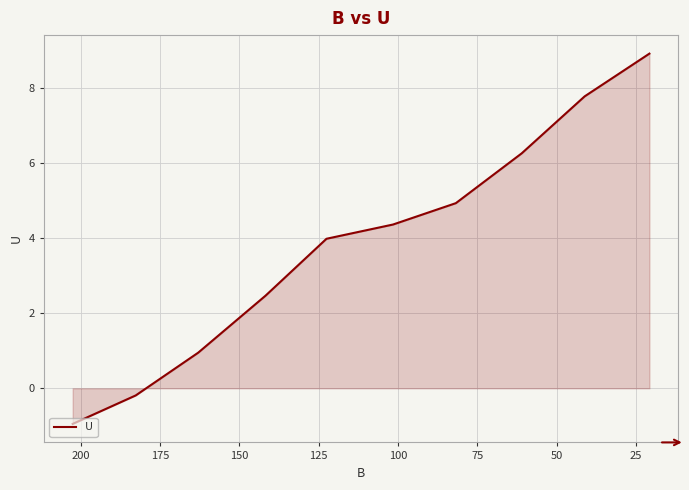

How many values are above zero?

8